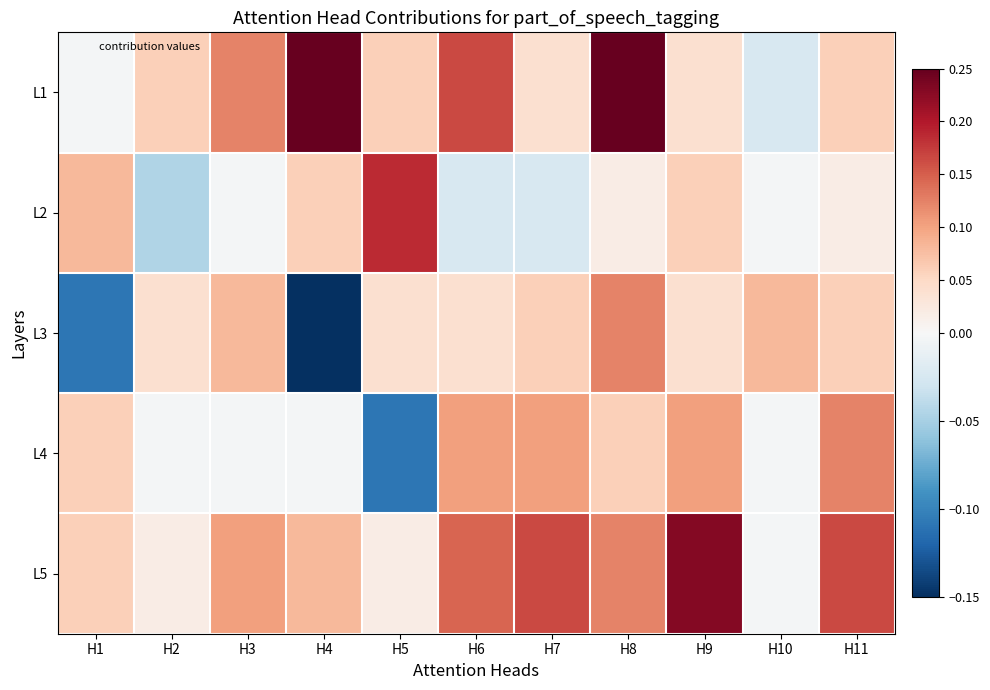

At how many categories does at least one series exceed 0?

11